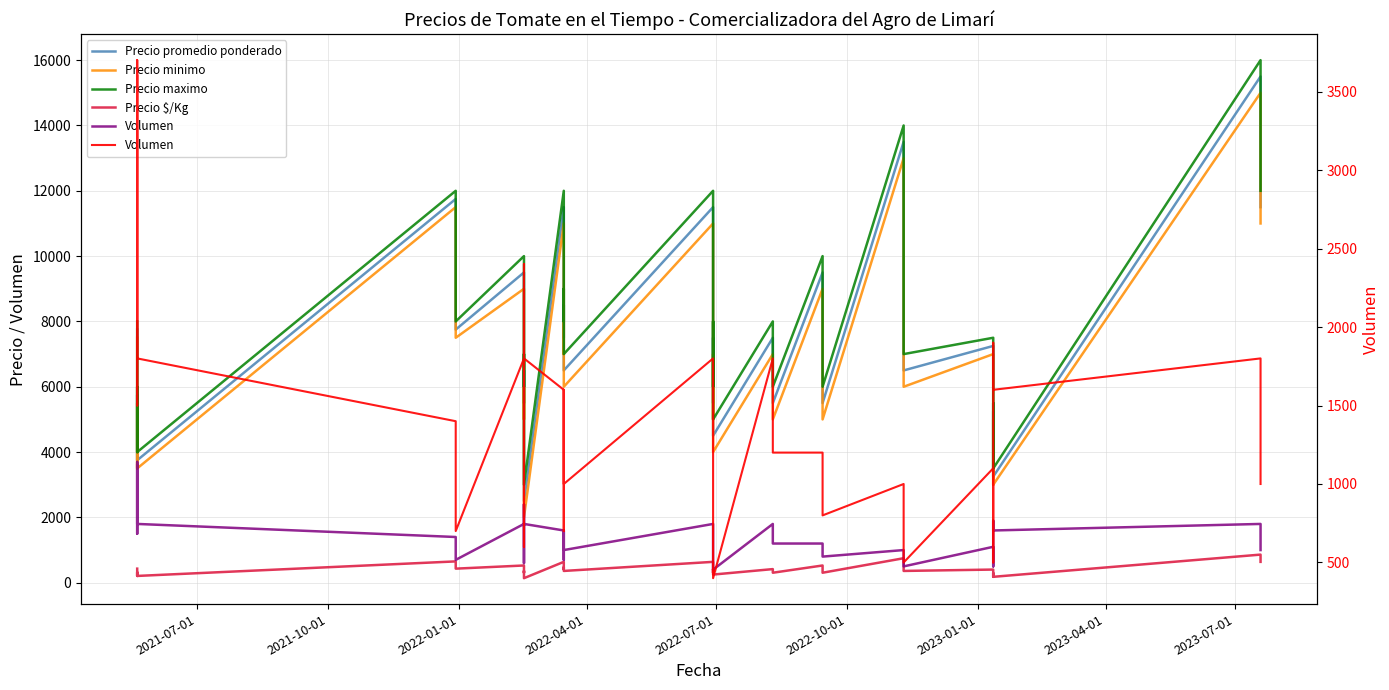

What is the minimum value for Precio maximo?

3000